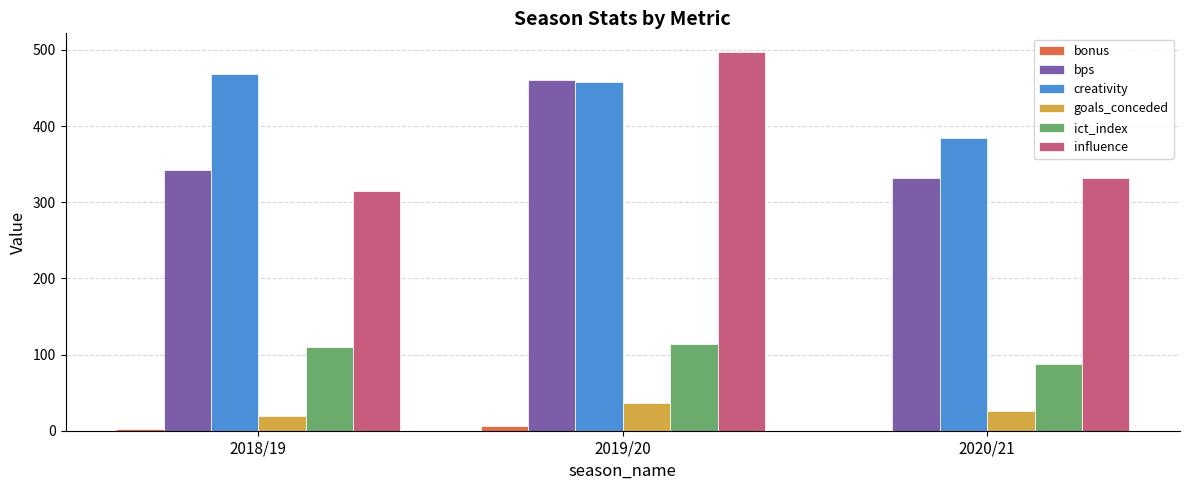

Between 2018/19 and 2020/21, which series saw the biggest shift?

creativity